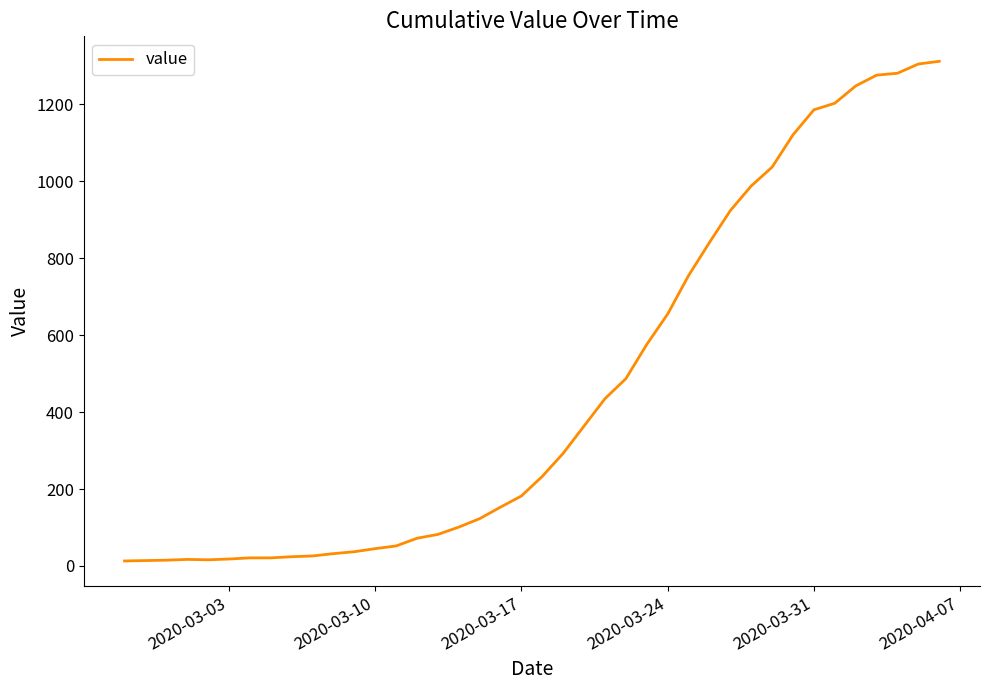

What is the maximum value shown in the chart?

1312